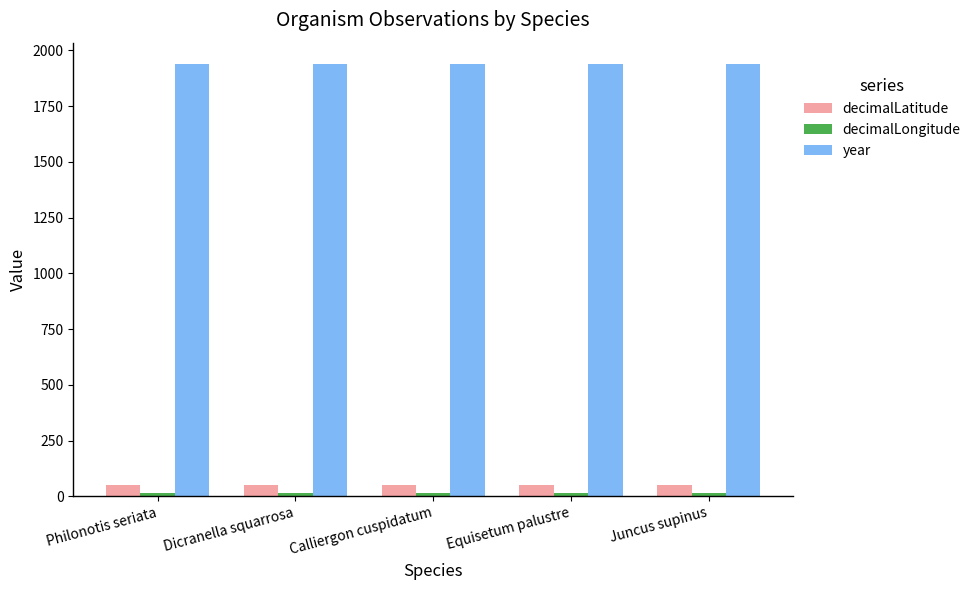

Which series has the largest total across all categories?

year